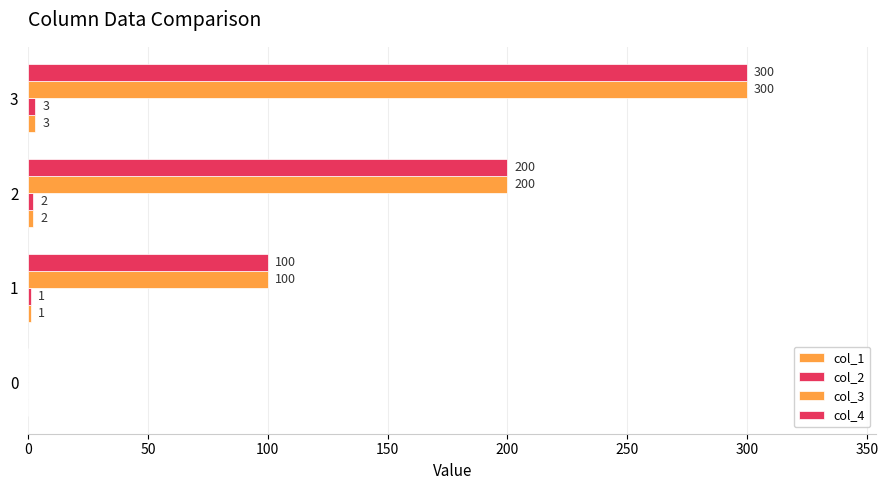

What is the value of the col_4 bar at the 2nd from the left?

100